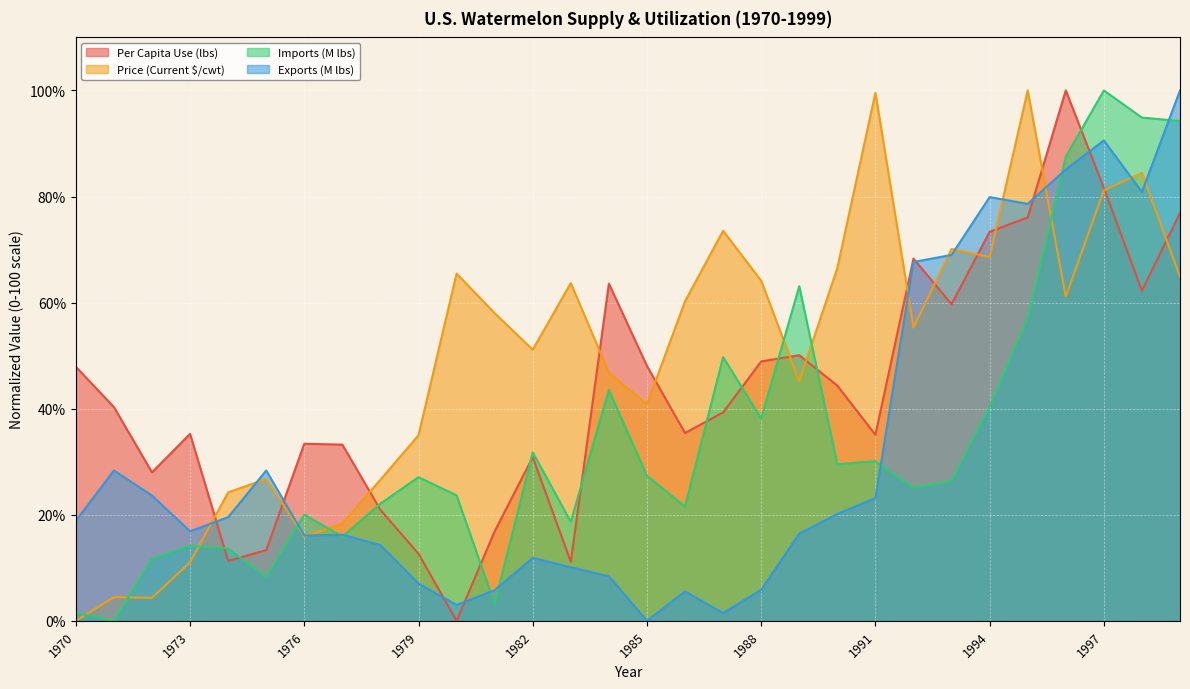

Reading left to right, extract all data points from this chart.

Per Capita Use (lbs): 47.9	40.3	28.0	35.2	11.3	13.3	33.4	33.2	20.9	12.6	0.0	16.9	30.9	11.1	63.6	48.1	35.4	39.3	48.9	50.1	44.4	35.1	68.3	59.7	73.4	76.1	100.0	81.6	62.2	76.9
Price (Current $/cwt): 0.0	4.5	4.3	11.1	24.2	26.8	15.8	18.4	26.6	35.0	65.5	58.0	51.1	63.7	46.8	40.8	60.2	73.5	64.1	45.1	66.5	99.6	55.3	70.1	68.6	100.0	61.1	81.2	84.5	64.9
Imports (M lbs): 1.5	0.0	11.7	14.1	13.6	8.3	20.0	15.9	22.1	27.1	23.7	3.2	31.8	18.7	43.5	27.3	21.5	49.7	38.2	63.1	29.5	30.1	25.1	26.3	40.4	57.1	87.5	100.0	94.9	94.2
Exports (M lbs): 18.9	28.3	23.6	16.9	19.5	28.3	16.1	16.2	14.3	7.0	3.0	5.8	11.9	10.1	8.4	0.0	5.5	1.5	5.9	16.4	20.1	23.1	67.7	69.0	79.9	78.6	85.1	90.6	80.9	100.0